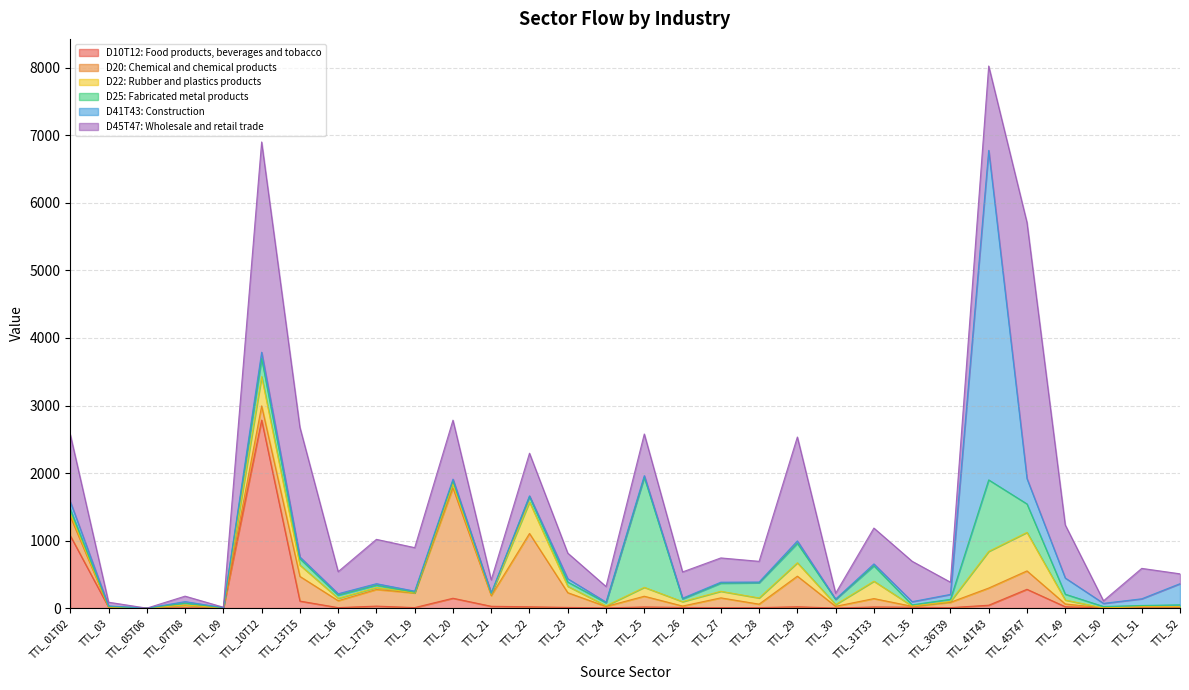

What is the difference between the highest and lowest values at TTL_52?

308.5